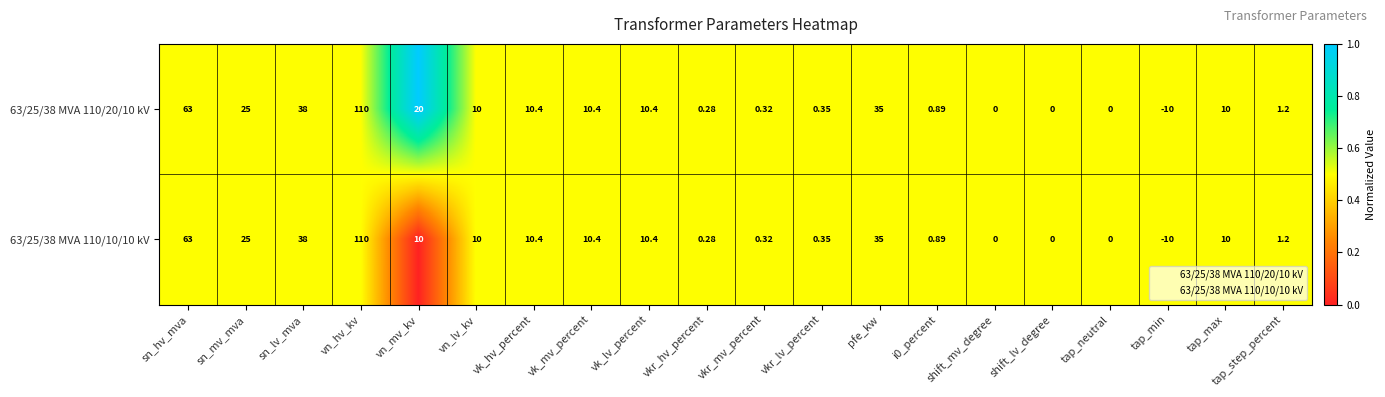

At which category is the sum across all series the highest?

vn_hv_kv